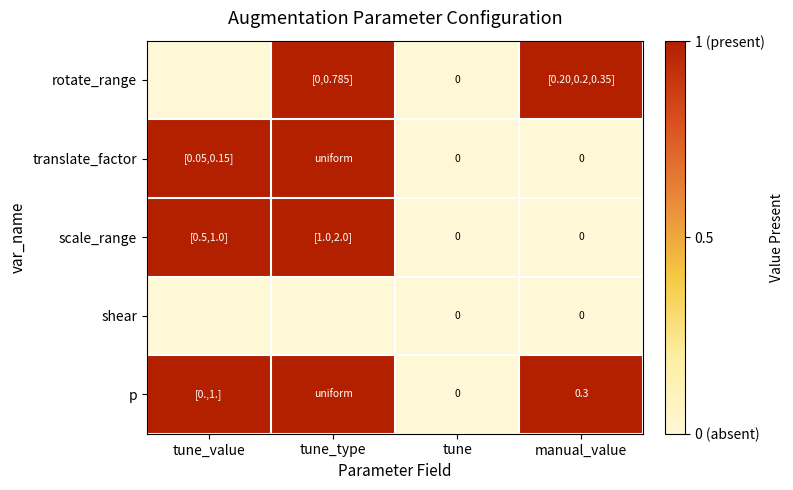

True or false: p has a value of 0.5 at manual_value.

False